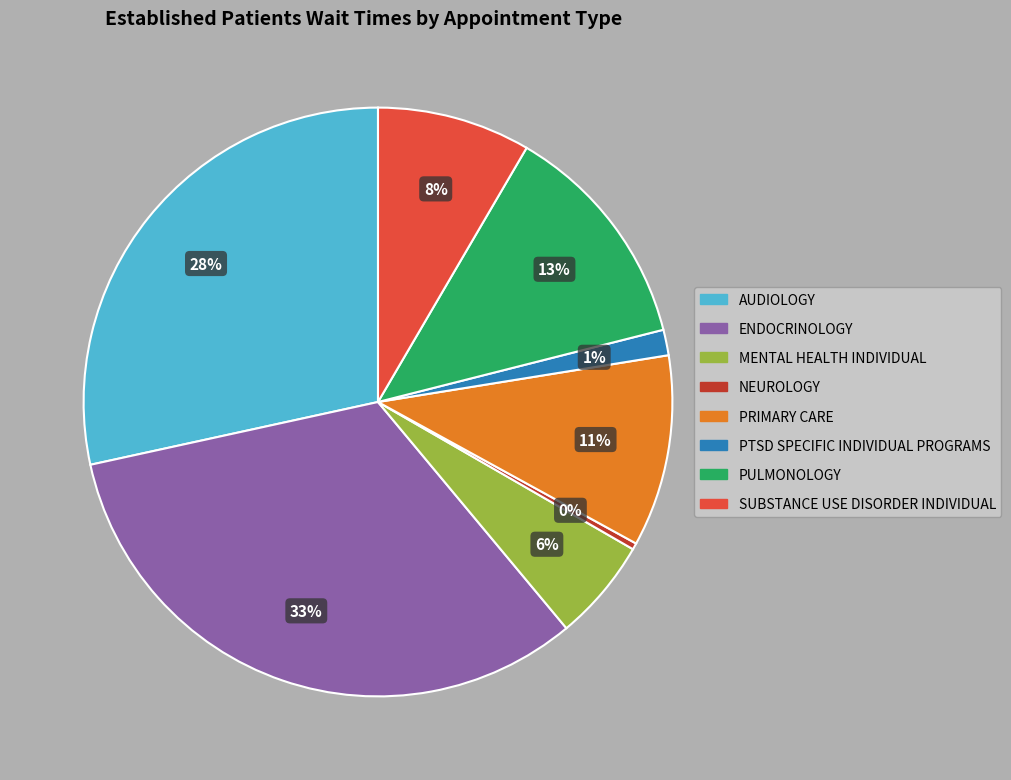

Does any single category account for the majority?

No